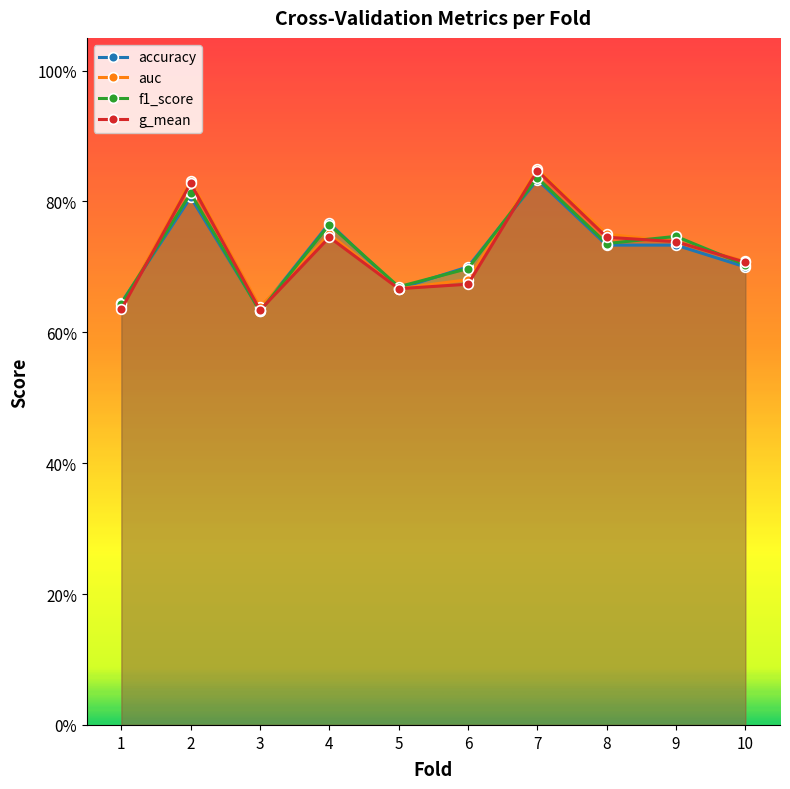

What is the value of the accuracy point at the 1st from the left?

0.6